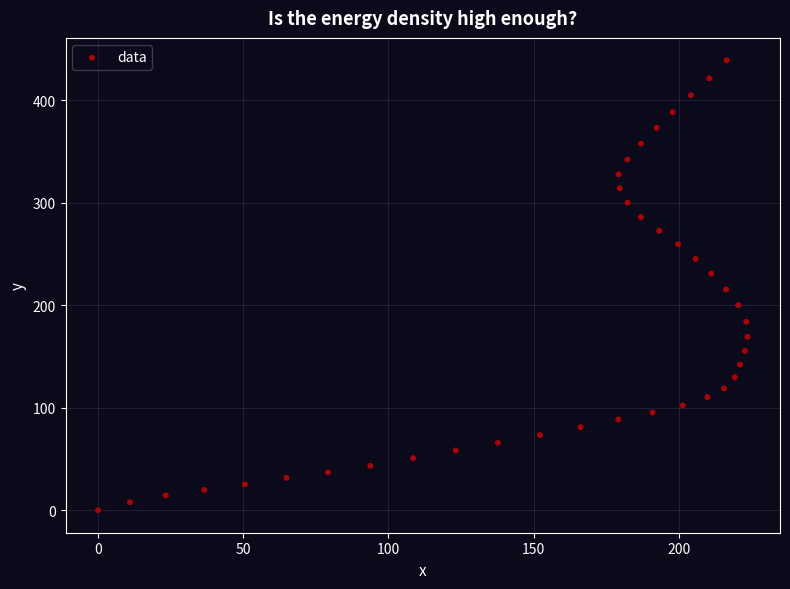

What is the range of Y values (max minus min)?

438.7